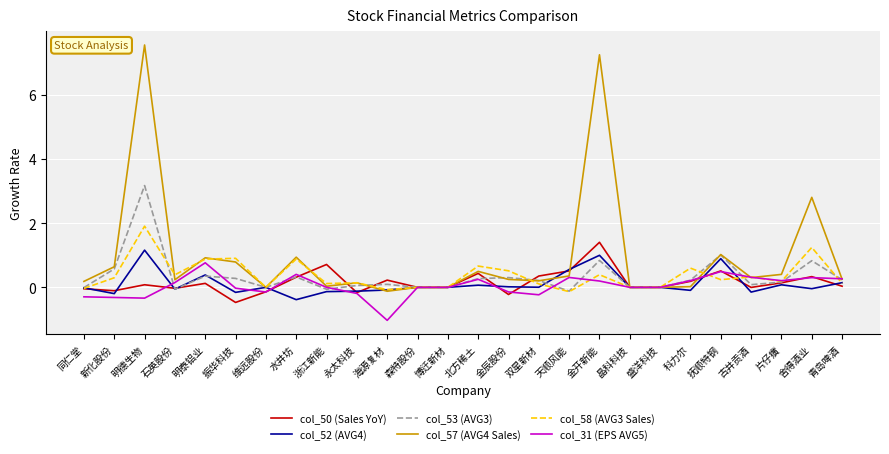

Which label corresponds to the largest value in the chart?

明德生物